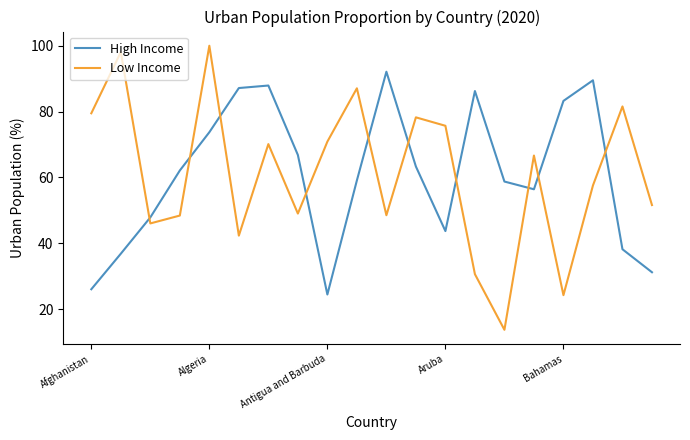

What is the difference between the maximum and minimum values in the High Income series?

67.7